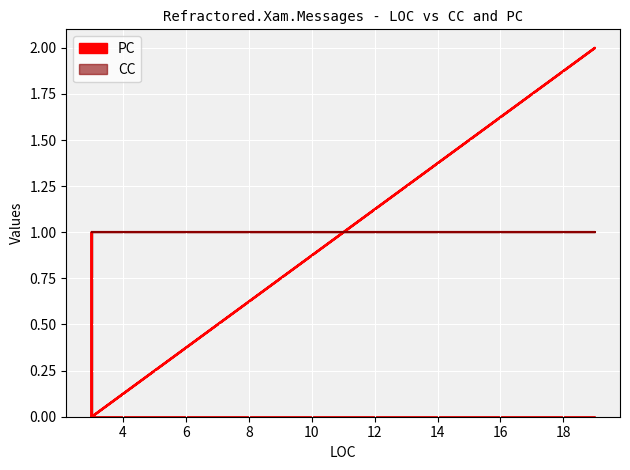

Which has a higher value, 3 or 3?

3